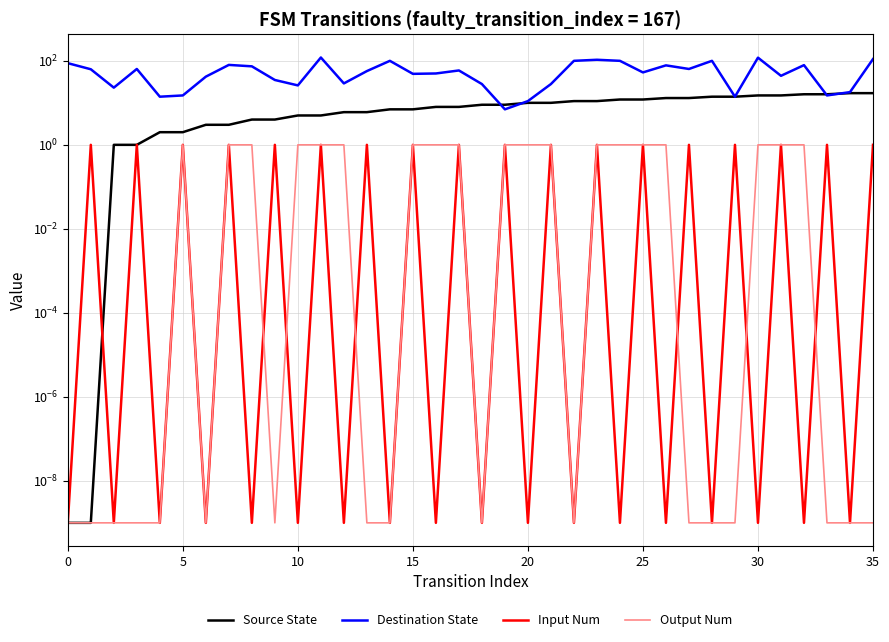

What is the difference between the maximum and second lowest values in the Source State series?

17.0